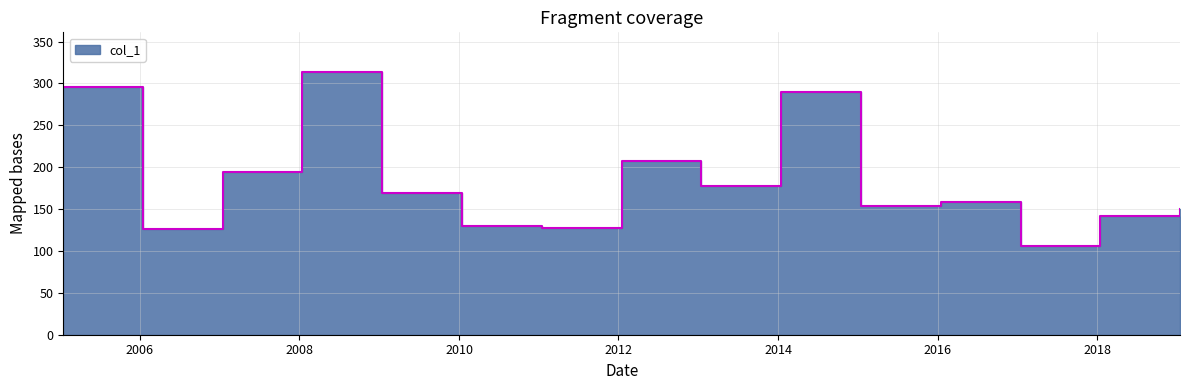

What is the smallest value displayed?

106.0